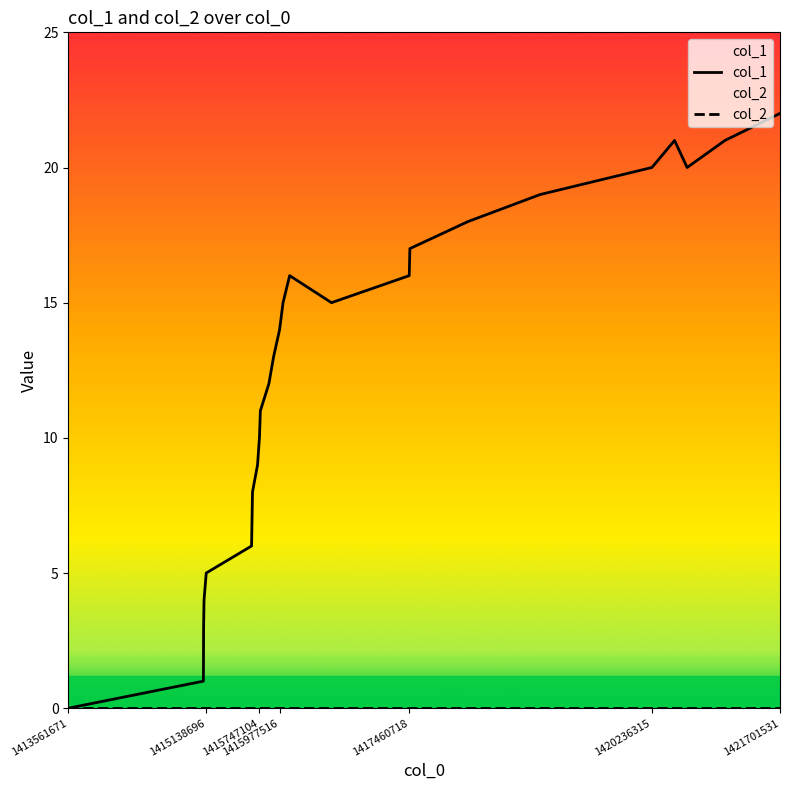

Read the col_1 value at 1421701531, to the nearest 5.

20